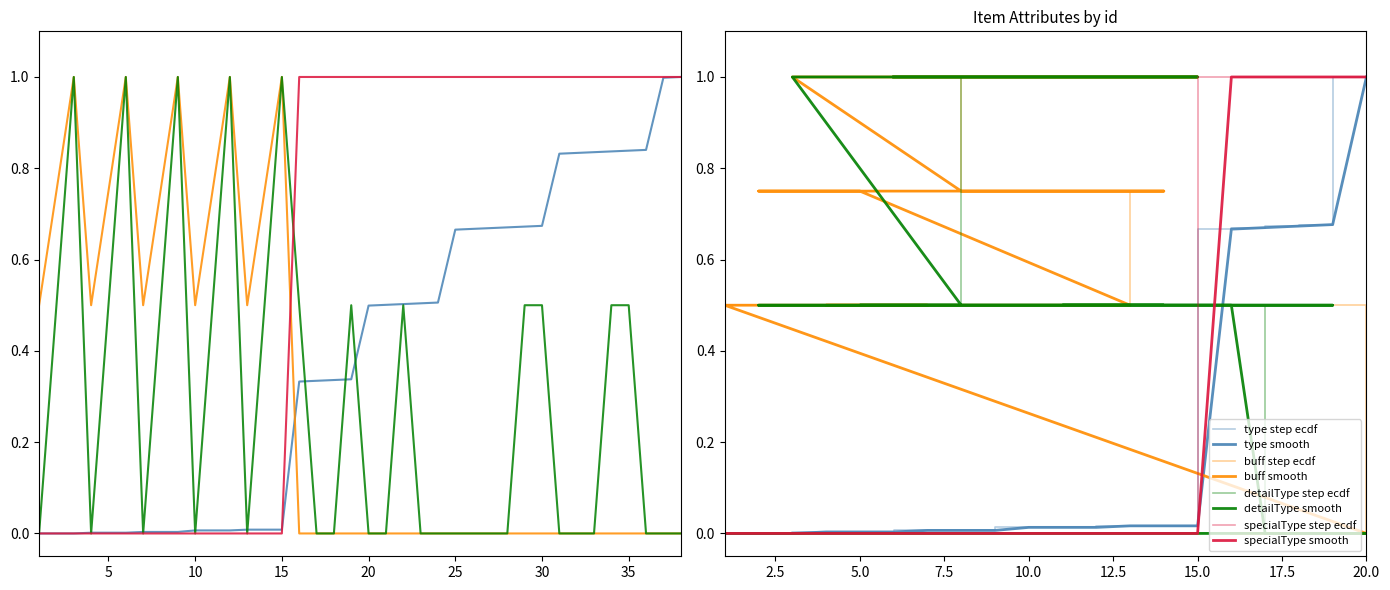

Reading left to right, extract all data points from this chart.

type: 1=0.0	2=0.0	3=0.0	4=0.0	5=0.0	6=0.0	7=0.0	8=0.0	9=0.0	10=0.0	11=0.0	12=0.0	13=0.0	14=0.0	15=0.0	16=0.3	17=0.3	18=0.3	19=0.3	20=0.5	21=0.5	22=0.5	23=0.5	24=0.5	25=0.7	26=0.7	27=0.7	28=0.7	29=0.7	30=0.7	31=0.8	32=0.8	33=0.8	34=0.8	35=0.8	36=0.8	37=1.0	38=1.0
buff: 1=0.5	2=0.8	3=1.0	4=0.5	5=0.8	6=1.0	7=0.5	8=0.8	9=1.0	10=0.5	11=0.8	12=1.0	13=0.5	14=0.8	15=1.0	16=0.0	17=0.0	18=0.0	19=0.0	20=0.0	21=0.0	22=0.0	23=0.0	24=0.0	25=0.0	26=0.0	27=0.0	28=0.0	29=0.0	30=0.0	31=0.0	32=0.0	33=0.0	34=0.0	35=0.0	36=0.0	37=0.0	38=0.0
detailType: 1=0.0	2=0.5	3=1.0	4=0.0	5=0.5	6=1.0	7=0.0	8=0.5	9=1.0	10=0.0	11=0.5	12=1.0	13=0.0	14=0.5	15=1.0	16=0.5	17=0.0	18=0.0	19=0.5	20=0.0	21=0.0	22=0.5	23=0.0	24=0.0	25=0.0	26=0.0	27=0.0	28=0.0	29=0.5	30=0.5	31=0.0	32=0.0	33=0.0	34=0.5	35=0.5	36=0.0	37=0.0	38=0.0
specialType: 1=0.0	2=0.0	3=0.0	4=0.0	5=0.0	6=0.0	7=0.0	8=0.0	9=0.0	10=0.0	11=0.0	12=0.0	13=0.0	14=0.0	15=0.0	16=1.0	17=1.0	18=1.0	19=1.0	20=1.0	21=1.0	22=1.0	23=1.0	24=1.0	25=1.0	26=1.0	27=1.0	28=1.0	29=1.0	30=1.0	31=1.0	32=1.0	33=1.0	34=1.0	35=1.0	36=1.0	37=1.0	38=1.0